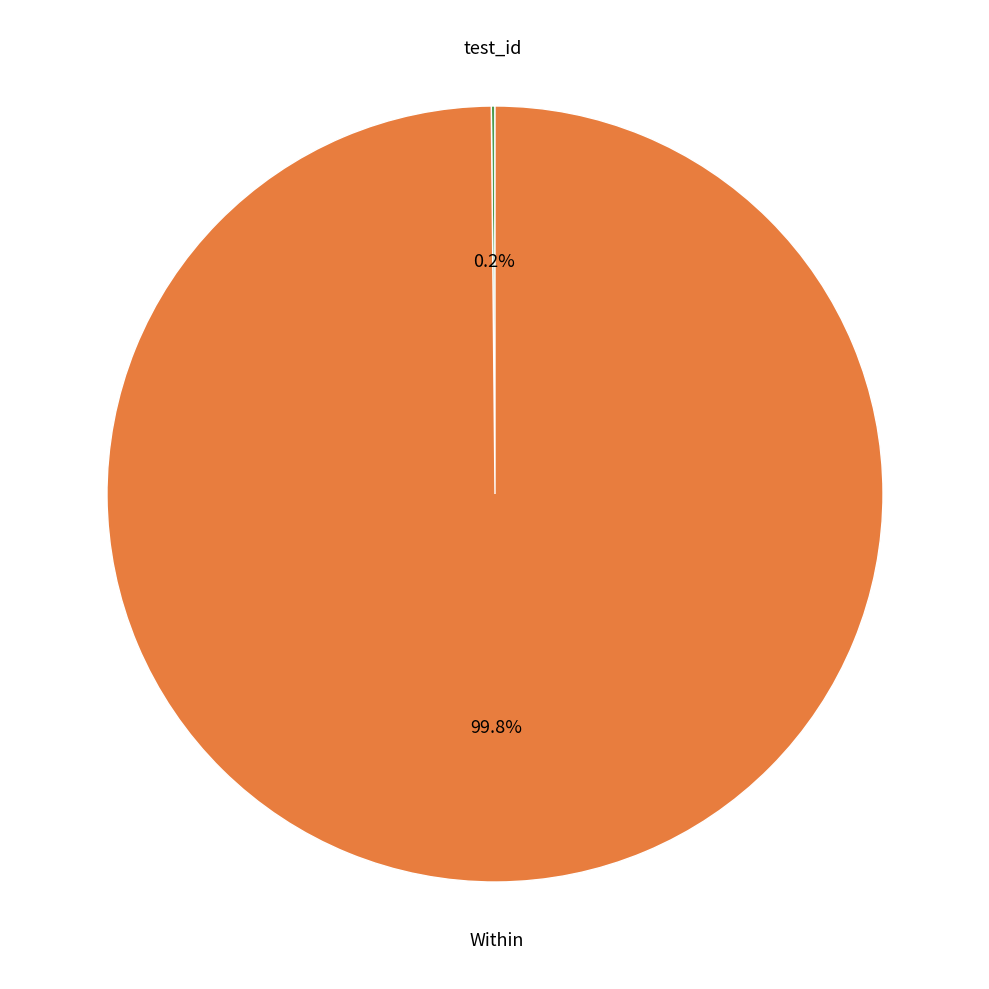

What is the largest slice in the pie chart?

Within